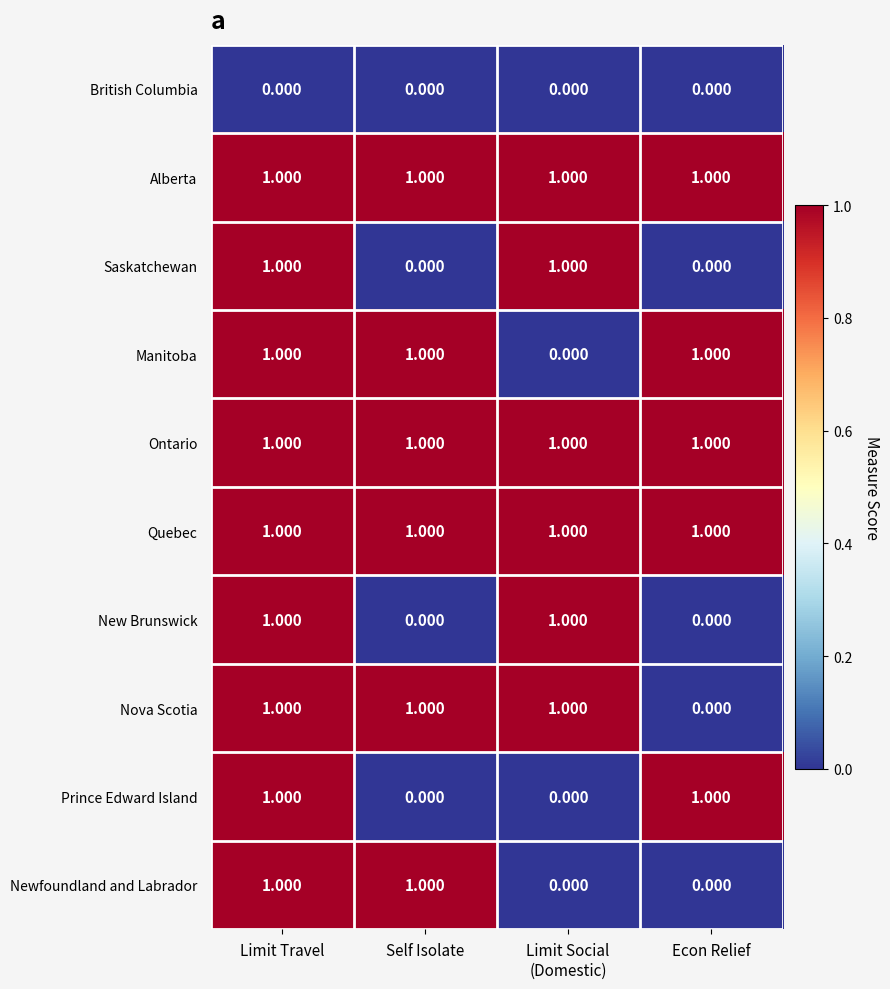

What is the maximum value shown in the chart?

1